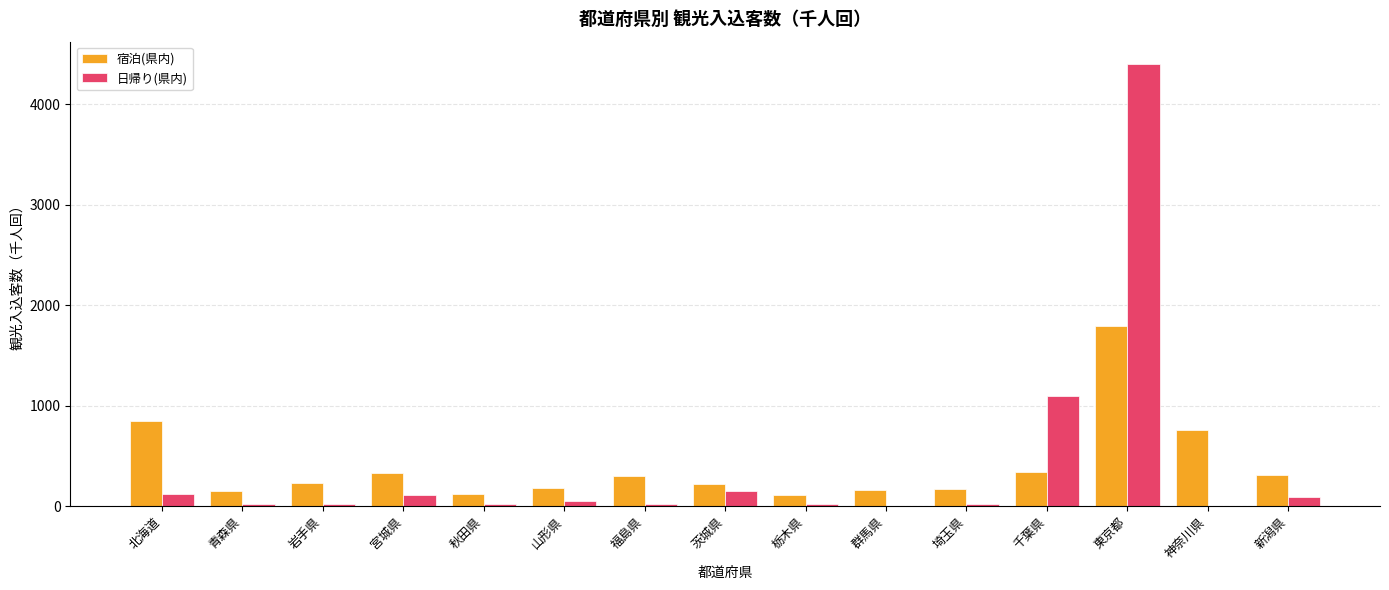

Which series changed the most between 北海道 and 宮城県?

宿泊(県内)